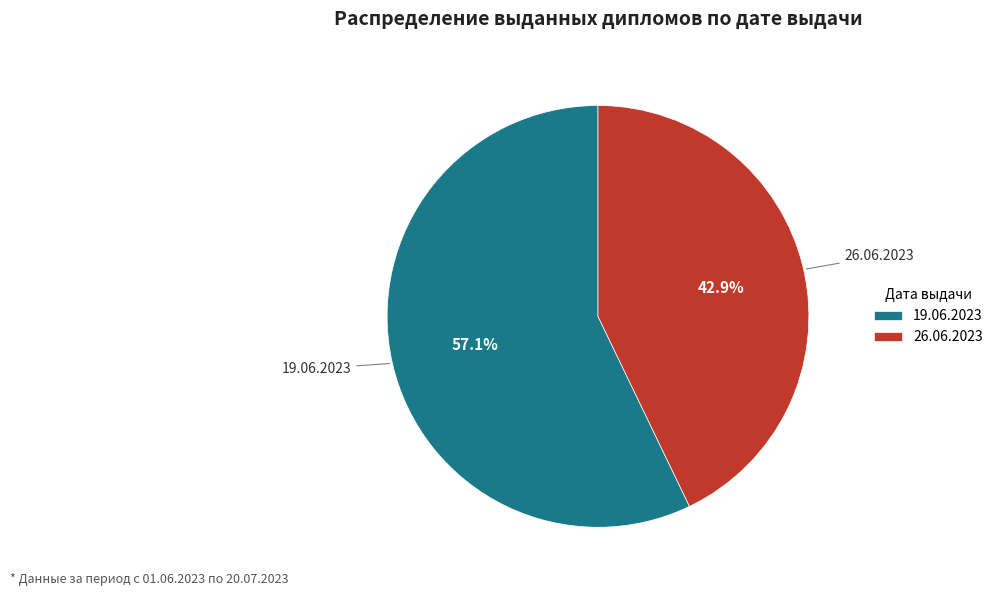

What is the total percentage of 19.06.2023 and 26.06.2023?

100.0%